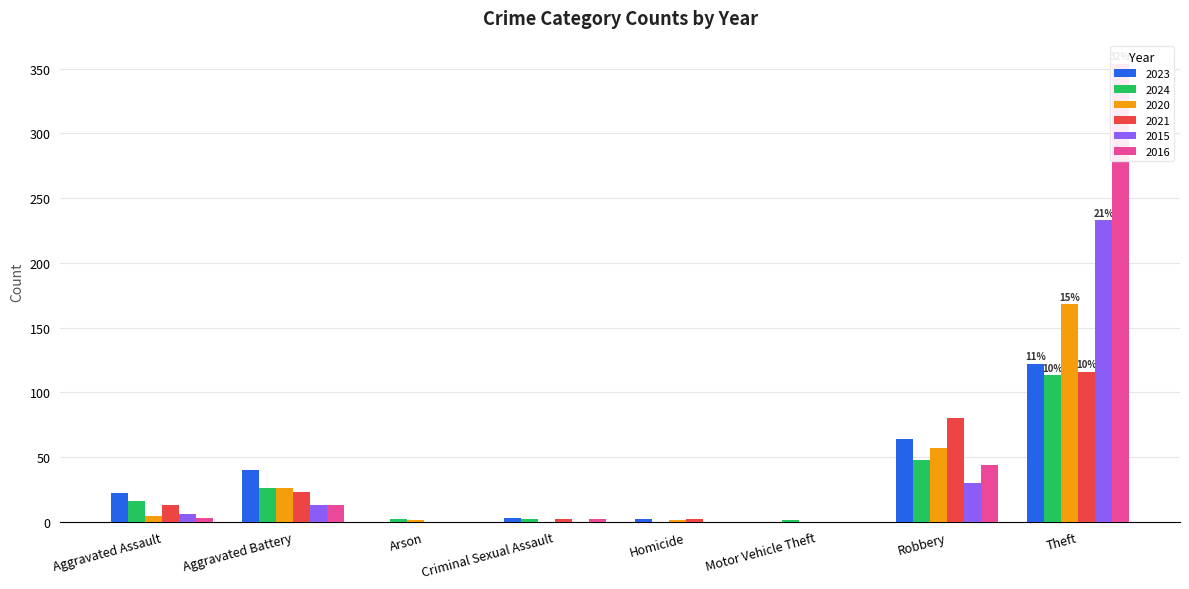

At how many categories does at least one series exceed 303?

1